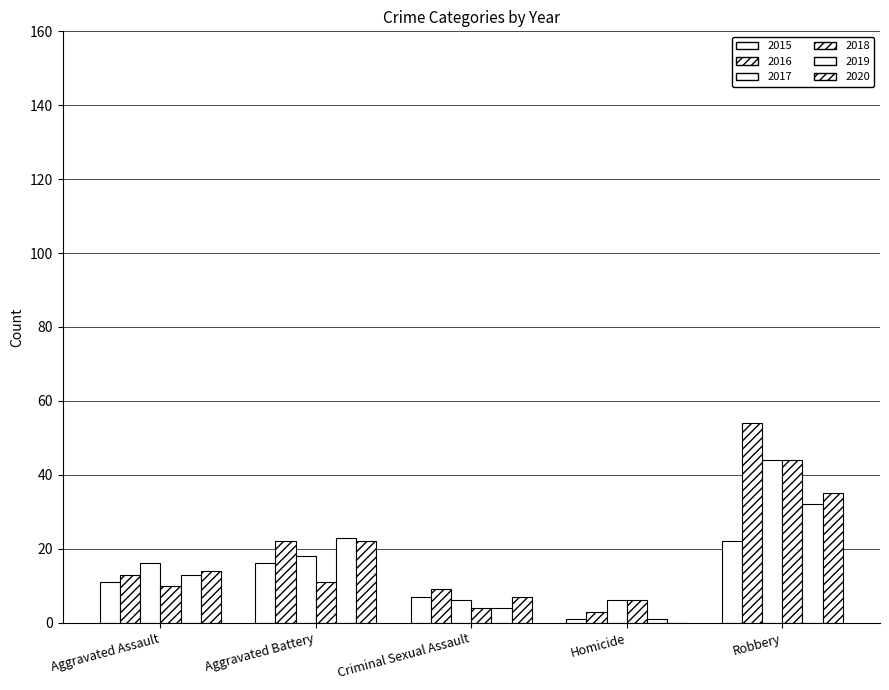

What is the average value of the 2016 series?

20